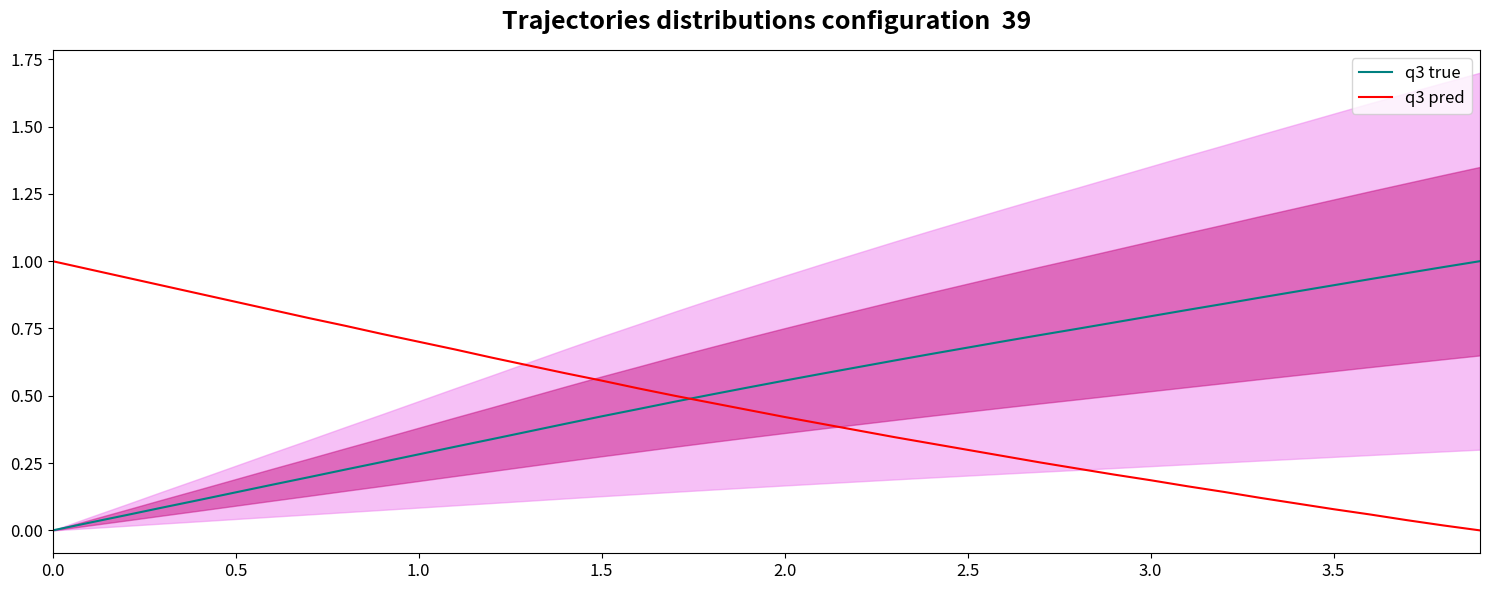

Count the number of categories in the chart.

40